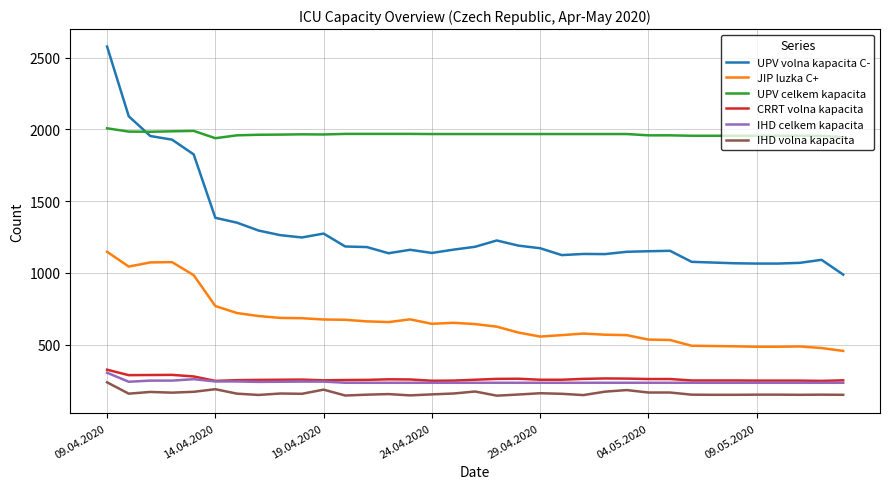

True or false: IHD celkem kapacita and UPV volna kapacita C- cross at least once.

False